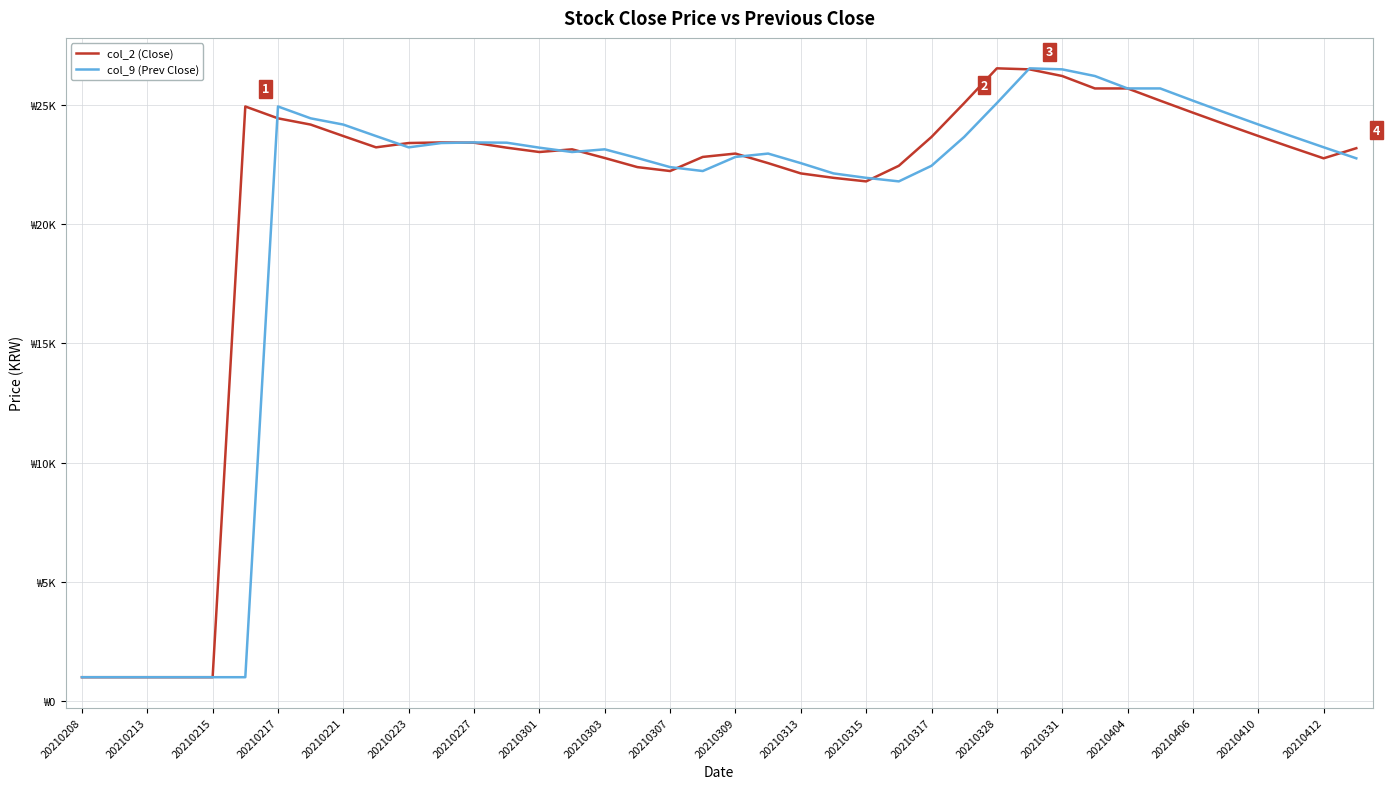

Rank the series by their average value, from lowest to highest.

col_9 (Prev Close), col_2 (Close)